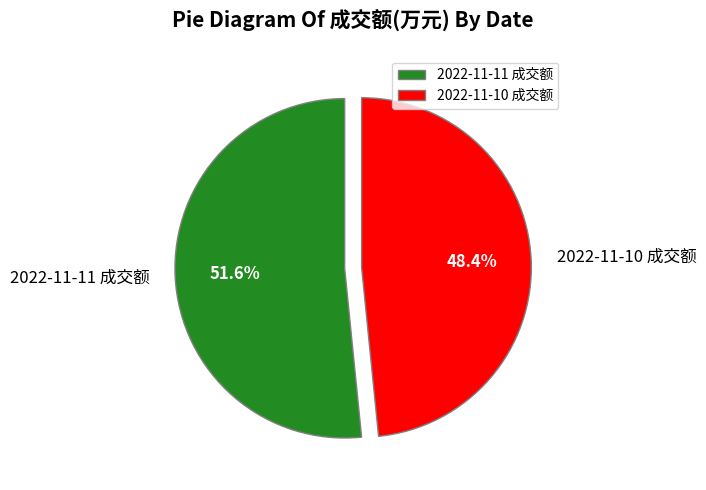

True or false: 2022-11-11 成交额 accounts for 58% of the total.

False